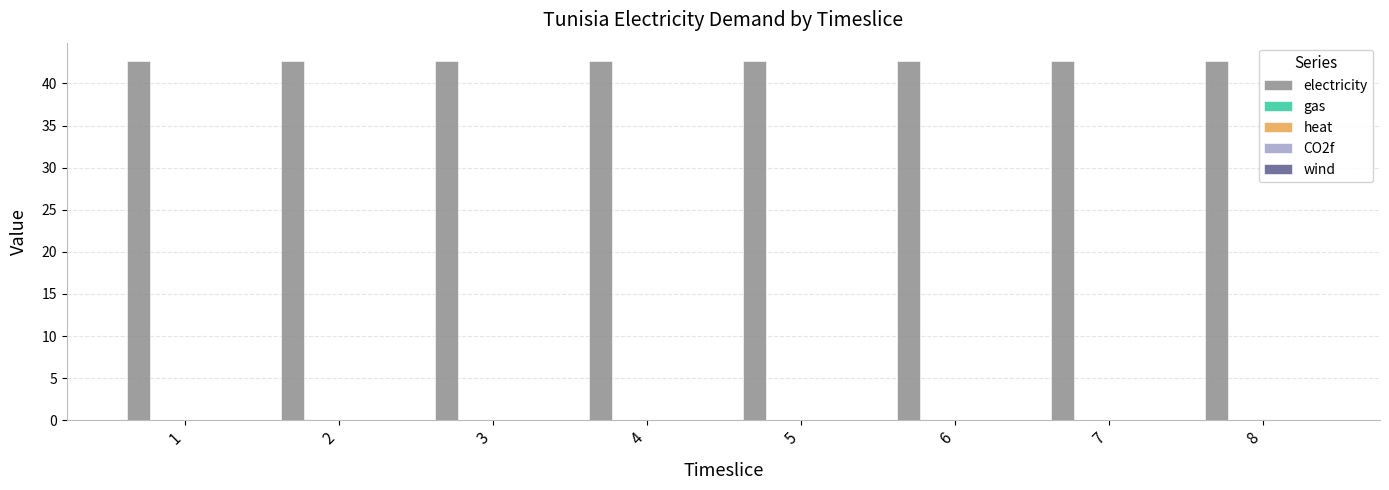

Reading right to left, transcribe all the data shown in this chart.

electricity: 42.7	42.7	42.7	42.7	42.7	42.7	42.7	42.7
gas: 0.0	0.0	0.0	0.0	0.0	0.0	0.0	0.0
heat: 0.0	0.0	0.0	0.0	0.0	0.0	0.0	0.0
CO2f: 0.0	0.0	0.0	0.0	0.0	0.0	0.0	0.0
wind: 0.0	0.0	0.0	0.0	0.0	0.0	0.0	0.0